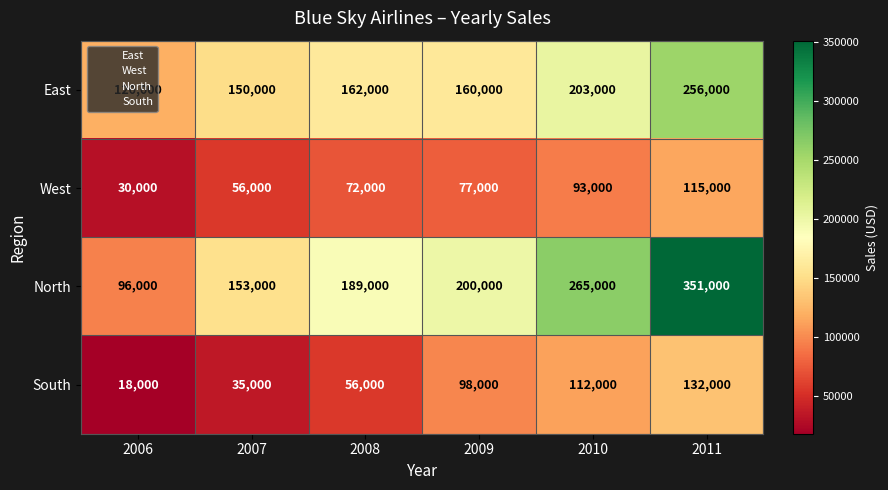

What is the greatest value displayed?

351000